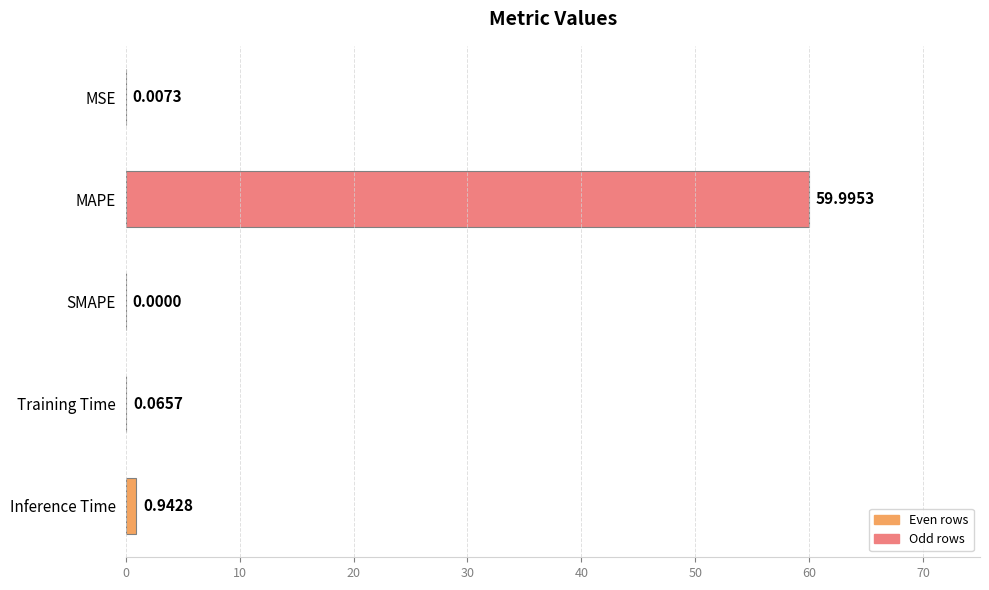

At which category does the chart reach its peak across all series?

MAPE